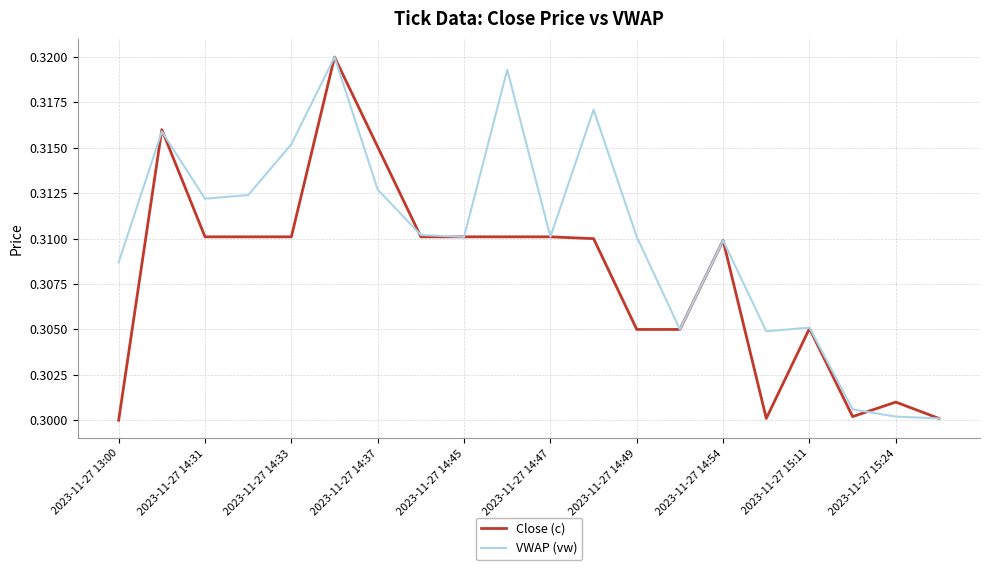

Which series has the largest total across all categories?

VWAP (vw)